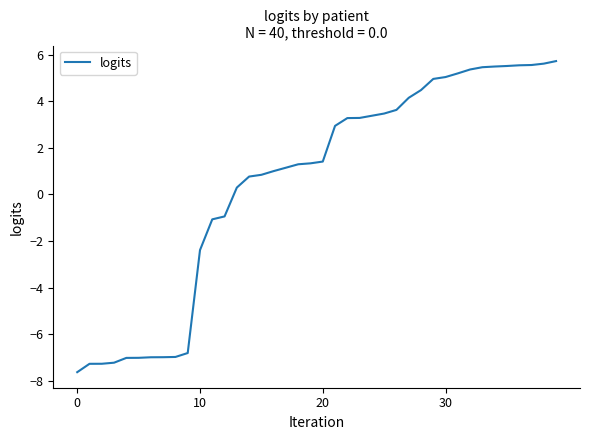

What is the difference between the maximum and minimum values?

13.3